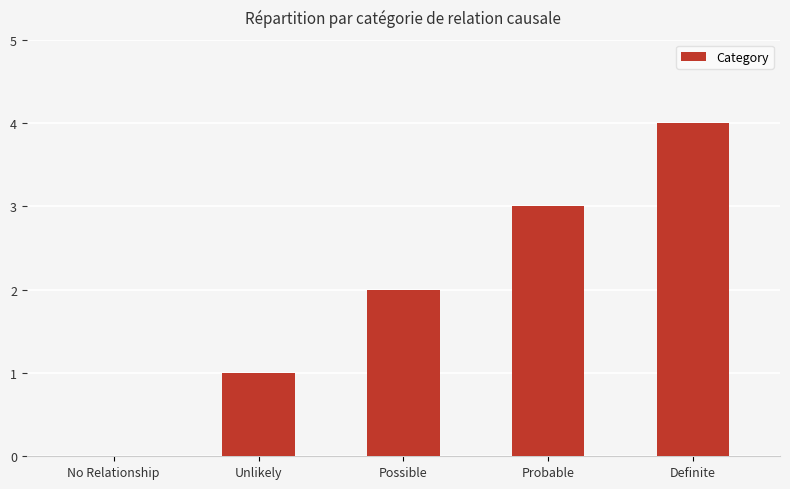

Which label corresponds to the largest value in the chart?

Definite